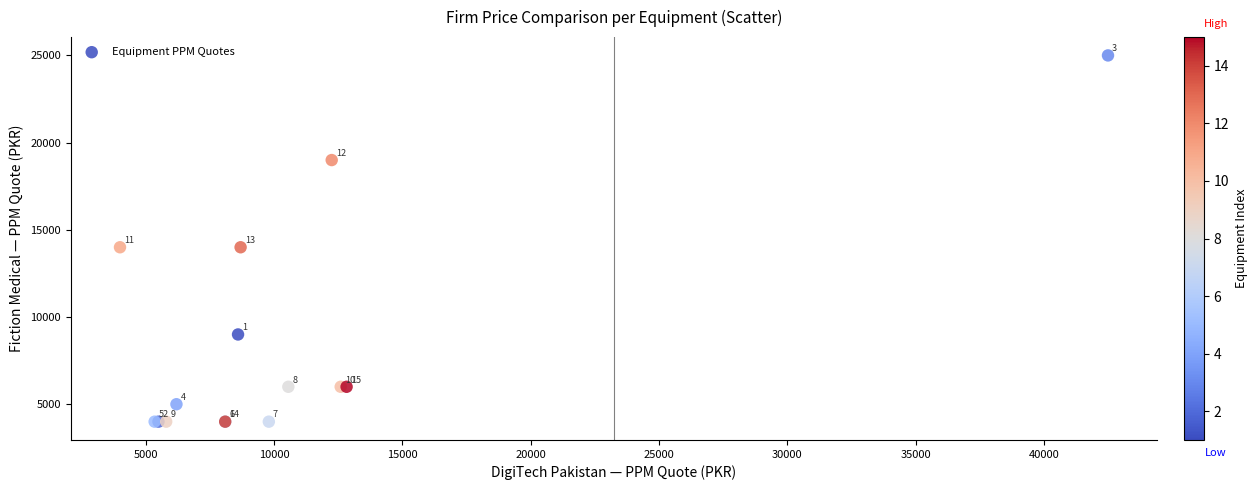

What Y value in the scatter plot is closest to 14500?

14000